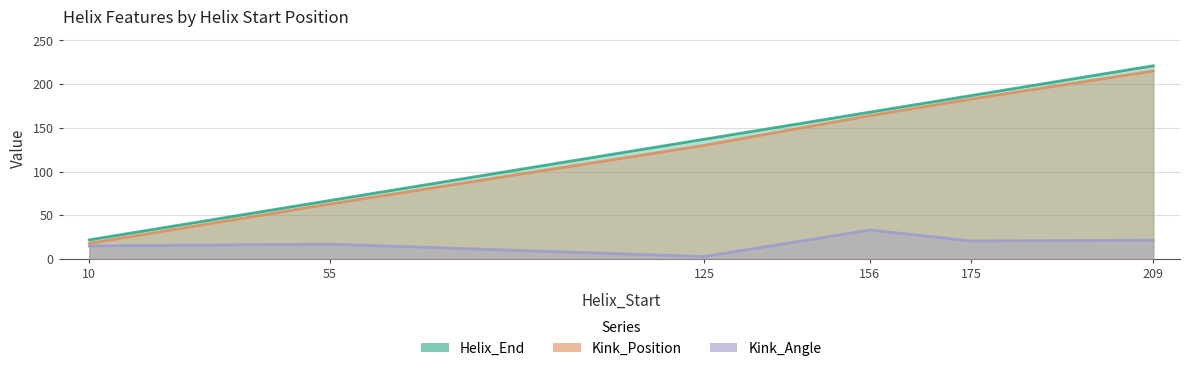

At which label is Kink_Position closest to 116?

125